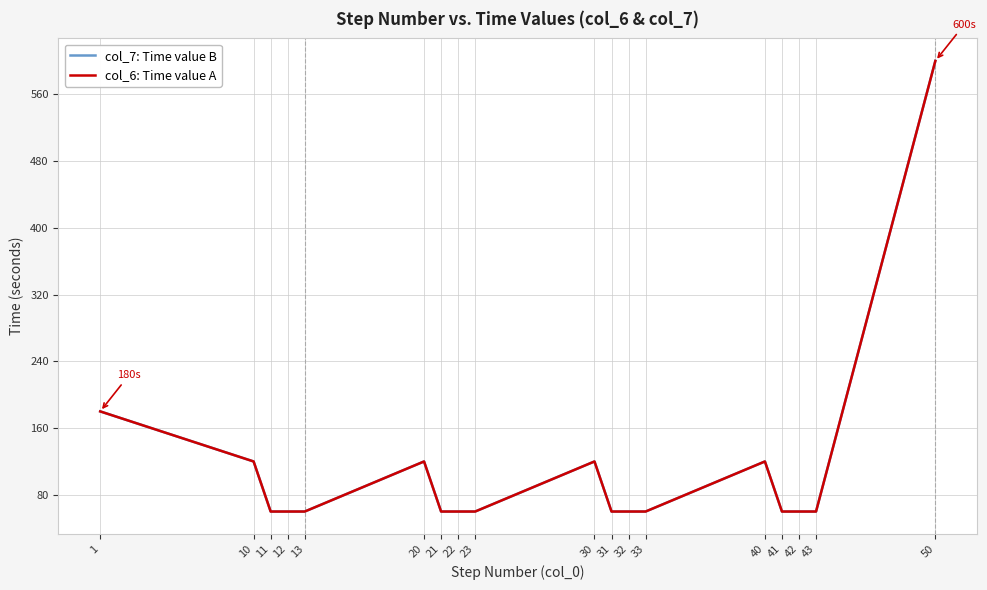

What is the value of the col_6: Time value A point at the 12th from the left?

60